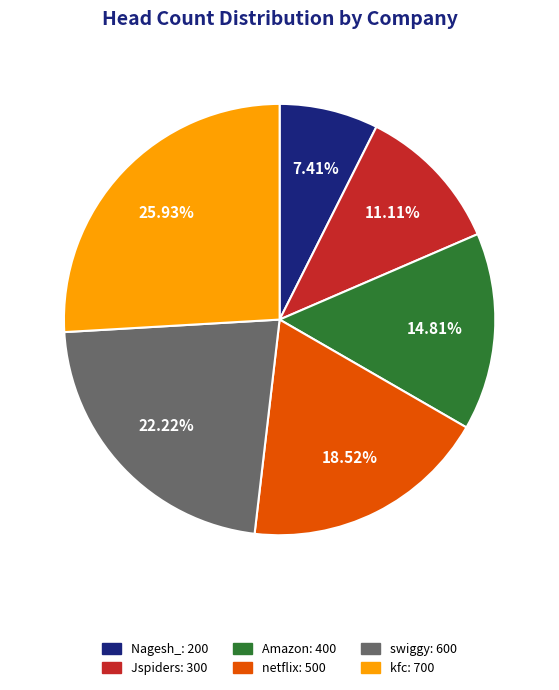

Does Jspiders represent more than half of the total?

No